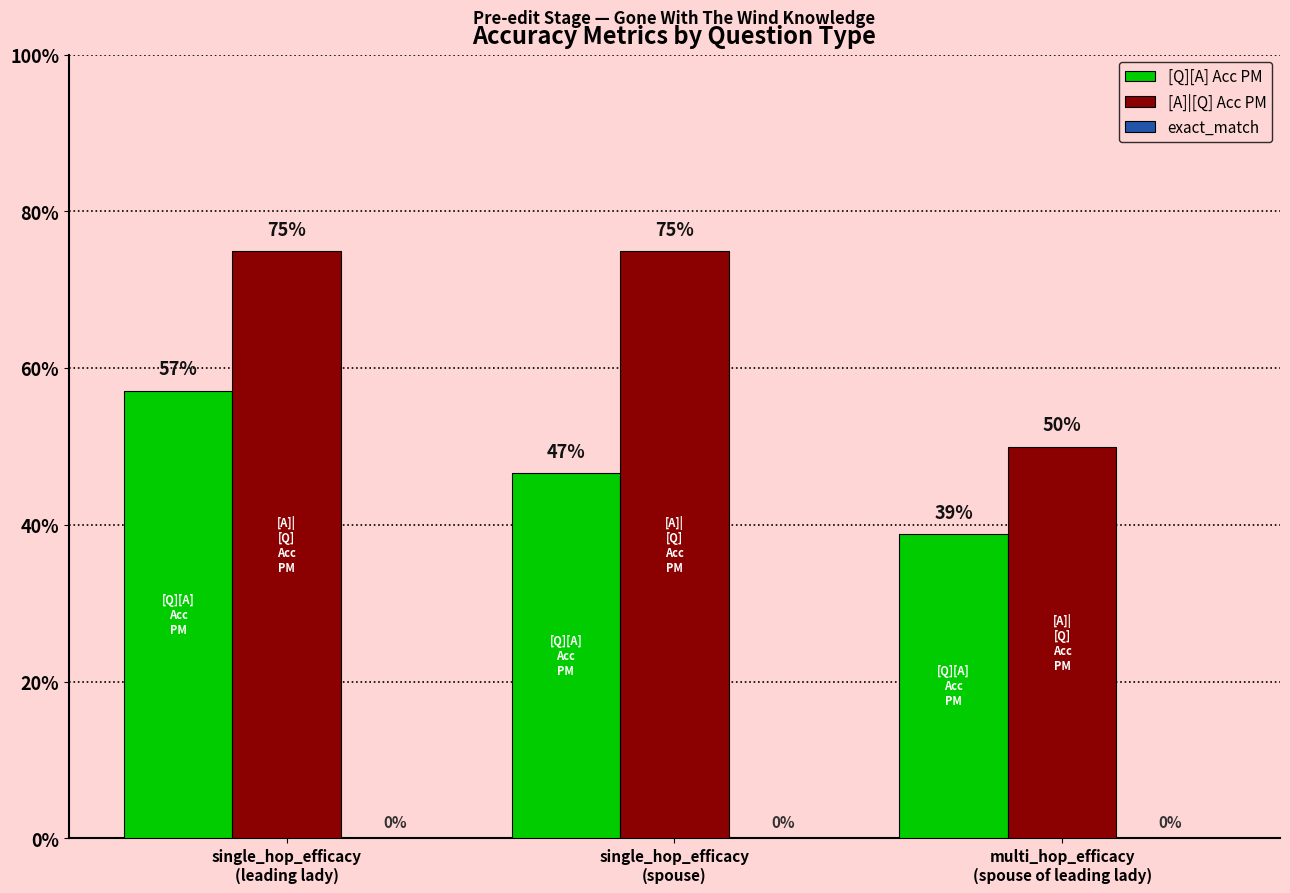

Count the [A]|[Q] Acc PM values in the range 0 to 1.

3